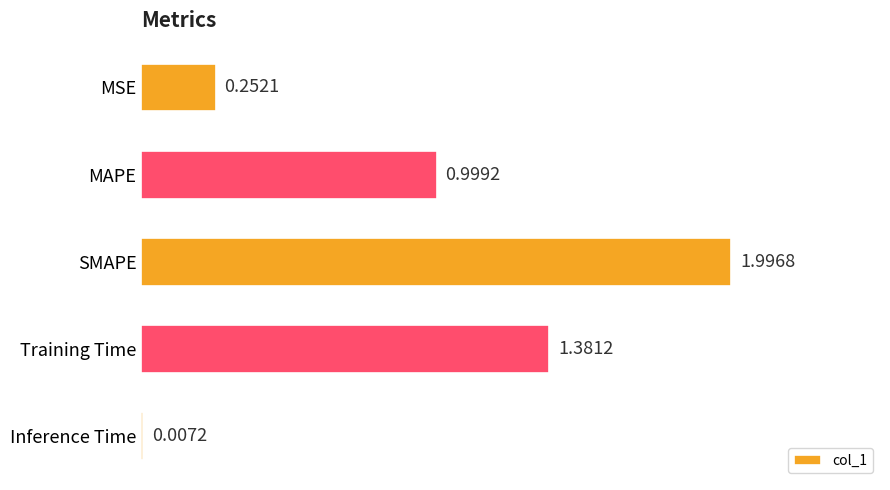

What is the sum of the values at Inference Time and SMAPE?

2.0